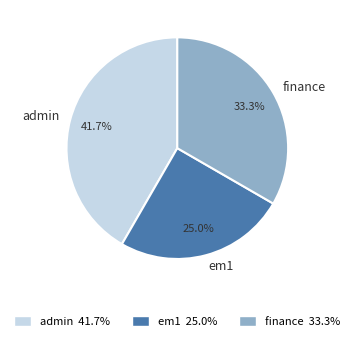

Combined, what portion of the pie is em1 and admin?

66.7%